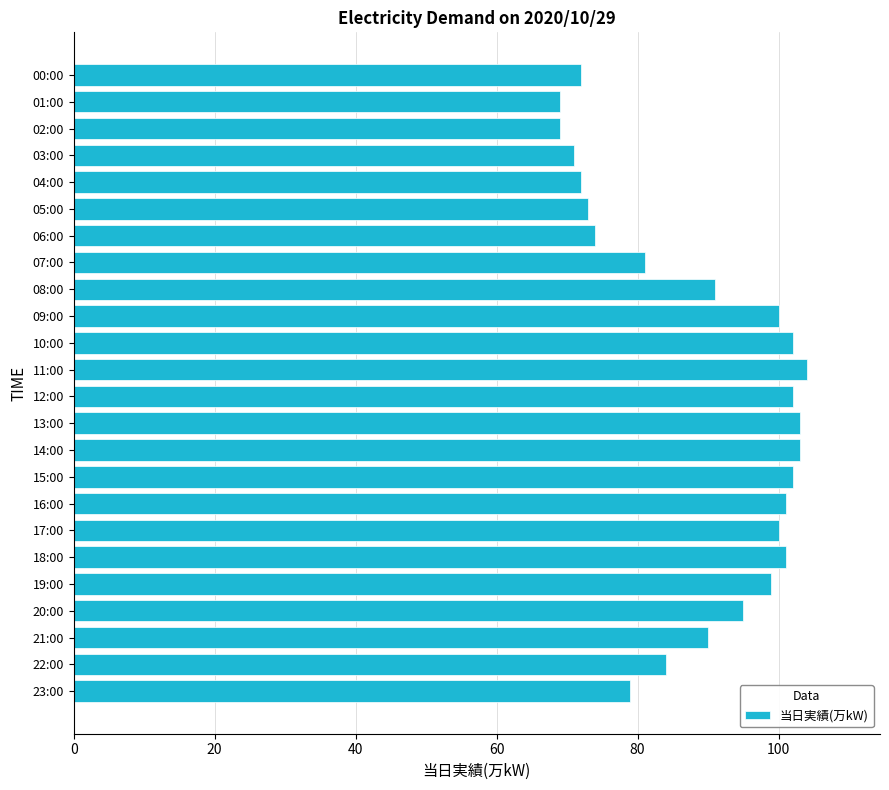

What is the maximum value shown in the chart?

104